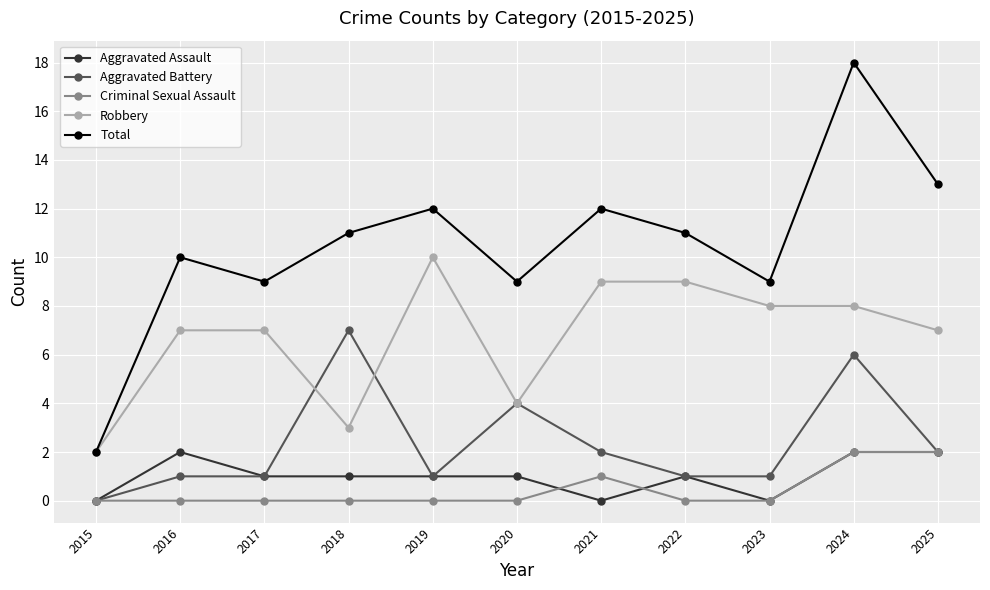

What is the average value of the Total series?

11